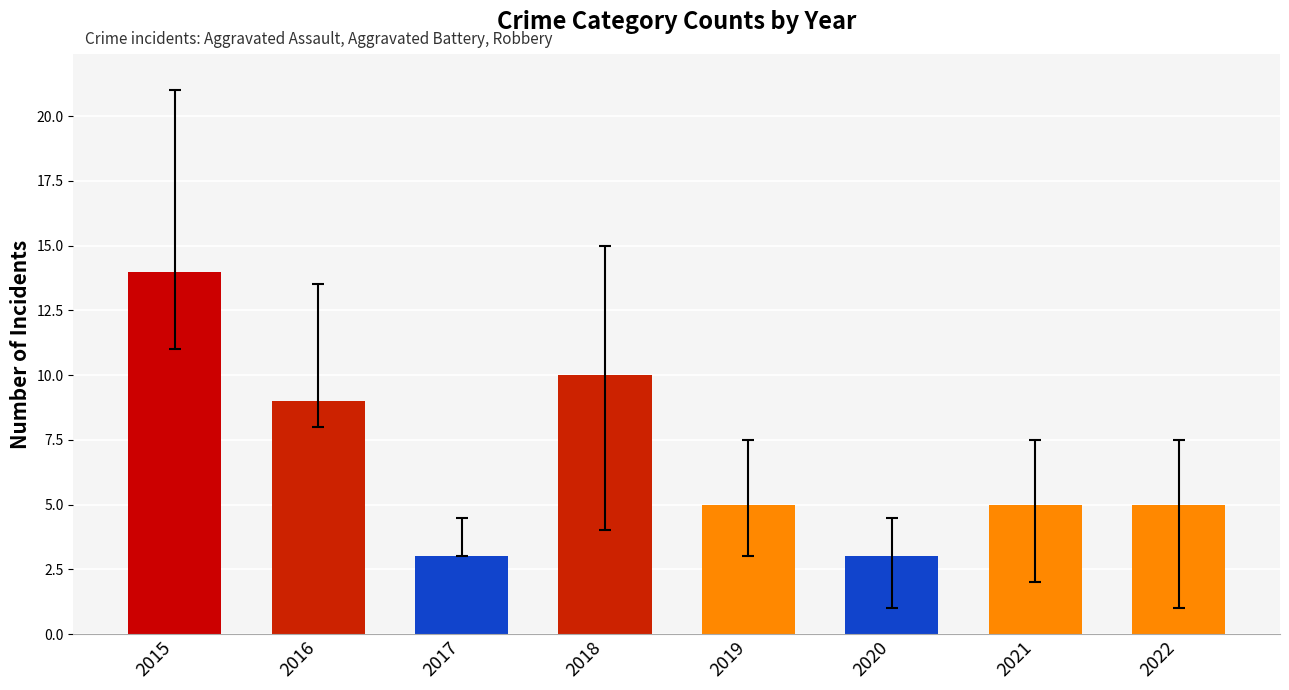

How many bars are there in total?

8